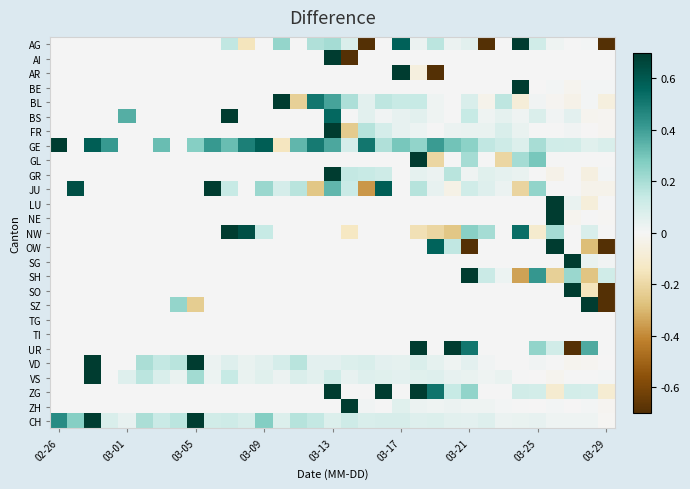

Reading left to right, extract all data points from this chart.

AG: 0.0	0.0	0.0	0.0	0.0	0.0	0.0	0.0	0.0	0.0	0.2	-0.2	0.0	0.2	0.0	0.2	0.2	0.1	-0.7	0.0	0.6	0.0	0.2	0.0	0.1	-0.9	0.0	0.9	0.1	0.0	0.0	0.0	-1.0
AI: 0.0	0.0	0.0	0.0	0.0	0.0	0.0	0.0	0.0	0.0	0.0	0.0	0.0	0.0	0.0	0.0	1.0	-1.0	0.0	0.0	0.0	0.0	0.0	0.0	0.0	0.0	0.0	0.0	0.0	0.0	0.0	0.0	0.0
AR: 0.0	0.0	0.0	0.0	0.0	0.0	0.0	0.0	0.0	0.0	0.0	0.0	0.0	0.0	0.0	0.0	0.0	0.0	0.0	0.0	1.0	-0.1	-0.9	0.0	0.0	0.0	0.0	0.0	0.0	0.0	0.0	0.0	0.0
BE: 0.0	0.0	0.0	0.0	0.0	0.0	0.0	0.0	0.0	0.0	0.0	0.0	0.0	0.0	0.0	0.0	0.0	0.0	0.0	0.0	0.0	0.0	0.0	0.0	0.0	0.0	0.0	1.0	-0.0	0.0	-0.0	0.0	0.0
BL: 0.0	0.0	0.0	0.0	0.0	0.0	0.0	0.0	0.0	0.0	0.0	0.0	0.0	1.0	-0.2	0.5	0.4	0.2	0.1	0.2	0.1	0.1	0.0	0.0	0.1	-0.0	0.2	-0.1	0.0	-0.0	-0.0	0.0	-0.1
BS: 0.0	0.0	0.0	0.0	0.4	0.0	0.0	0.0	0.0	0.0	1.0	0.0	0.0	0.0	0.0	0.0	0.6	0.0	0.1	0.0	0.0	0.1	0.0	0.0	0.1	0.0	0.0	0.0	0.1	0.0	0.0	-0.0	-0.0
FR: 0.0	0.0	0.0	0.0	0.0	0.0	0.0	0.0	0.0	0.0	0.0	0.0	0.0	0.0	0.0	0.0	1.0	-0.2	0.2	0.1	0.0	0.0	0.0	0.0	0.0	0.0	0.1	0.0	0.0	0.0	0.0	-0.0	-0.0
GE: 1.0	0.0	0.6	0.4	0.0	0.0	0.3	0.0	0.3	0.4	0.3	0.5	0.6	-0.1	0.3	0.5	0.4	0.1	0.5	0.2	0.3	0.2	0.4	0.3	0.3	0.2	0.1	0.1	0.2	0.1	0.1	0.1	0.1
GL: 0.0	0.0	0.0	0.0	0.0	0.0	0.0	0.0	0.0	0.0	0.0	0.0	0.0	0.0	0.0	0.0	0.0	0.0	0.0	0.0	0.0	1.0	-0.2	0.0	0.2	0.0	-0.2	0.2	0.3	0.0	0.0	0.0	0.0
GR: 0.0	0.0	0.0	0.0	0.0	0.0	0.0	0.0	0.0	0.0	0.0	0.0	0.0	0.0	0.0	0.0	1.0	0.1	0.1	0.1	0.0	0.0	0.0	0.2	0.0	0.1	0.0	0.0	0.0	-0.0	0.0	-0.1	0.0
JU: 0.0	0.6	0.0	0.0	0.0	0.0	0.0	0.0	0.0	1.0	0.1	0.0	0.2	0.1	0.2	-0.3	0.3	0.1	-0.4	0.6	0.0	0.2	0.0	-0.0	0.1	0.1	0.0	-0.2	0.2	0.0	0.0	-0.0	-0.0
LU: 0.0	0.0	0.0	0.0	0.0	0.0	0.0	0.0	0.0	0.0	0.0	0.0	0.0	0.0	0.0	0.0	0.0	0.0	0.0	0.0	0.0	0.0	0.0	0.0	0.0	0.0	0.0	0.0	0.0	1.0	0.0	-0.1	0.0
NE: 0.0	0.0	0.0	0.0	0.0	0.0	0.0	0.0	0.0	0.0	0.0	0.0	0.0	0.0	0.0	0.0	0.0	0.0	0.0	0.0	0.0	0.0	0.0	0.0	0.0	0.0	0.0	0.0	0.0	1.0	-0.0	0.0	-0.0
NW: 0.0	0.0	0.0	0.0	0.0	0.0	0.0	0.0	0.0	0.0	1.0	0.6	0.1	0.0	0.0	0.0	0.0	-0.1	0.0	0.0	0.0	-0.2	-0.2	-0.3	0.3	0.2	0.0	0.5	-0.1	0.2	0.0	0.1	0.0
OW: 0.0	0.0	0.0	0.0	0.0	0.0	0.0	0.0	0.0	0.0	0.0	0.0	0.0	0.0	0.0	0.0	0.0	0.0	0.0	0.0	0.0	0.0	0.6	0.1	-0.7	0.0	0.0	0.0	0.0	1.0	0.0	-0.3	-0.7
SG: 0.0	0.0	0.0	0.0	0.0	0.0	0.0	0.0	0.0	0.0	0.0	0.0	0.0	0.0	0.0	0.0	0.0	0.0	0.0	0.0	0.0	0.0	0.0	0.0	0.0	0.0	0.0	0.0	0.0	0.0	1.0	0.0	0.0
SH: 0.0	0.0	0.0	0.0	0.0	0.0	0.0	0.0	0.0	0.0	0.0	0.0	0.0	0.0	0.0	0.0	0.0	0.0	0.0	0.0	0.0	0.0	0.0	0.0	1.0	0.1	0.0	-0.3	0.4	-0.2	0.2	-0.3	0.1
SO: 0.0	0.0	0.0	0.0	0.0	0.0	0.0	0.0	0.0	0.0	0.0	0.0	0.0	0.0	0.0	0.0	0.0	0.0	0.0	0.0	0.0	0.0	0.0	0.0	0.0	0.0	0.0	0.0	0.0	0.0	1.0	-0.1	-0.9
SZ: 0.0	0.0	0.0	0.0	0.0	0.0	0.0	0.2	-0.2	0.0	0.0	0.0	0.0	0.0	0.0	0.0	0.0	0.0	0.0	0.0	0.0	0.0	0.0	0.0	0.0	0.0	0.0	0.0	0.0	0.0	0.0	1.0	-1.0
TG: 0.0	0.0	0.0	0.0	0.0	0.0	0.0	0.0	0.0	0.0	0.0	0.0	0.0	0.0	0.0	0.0	0.0	0.0	0.0	0.0	0.0	0.0	0.0	0.0	0.0	0.0	0.0	0.0	0.0	0.0	0.0	0.0	0.0
TI: 0.0	0.0	0.0	0.0	0.0	0.0	0.0	0.0	0.0	0.0	0.0	0.0	0.0	0.0	0.0	0.0	0.0	0.0	0.0	0.0	0.0	0.0	0.0	0.0	0.0	0.0	0.0	0.0	0.0	0.0	0.0	0.0	0.0
UR: 0.0	0.0	0.0	0.0	0.0	0.0	0.0	0.0	0.0	0.0	0.0	0.0	0.0	0.0	0.0	0.0	0.0	0.0	0.0	0.0	0.0	0.8	0.0	1.0	0.5	0.0	0.0	0.0	0.2	0.1	-0.9	0.4	0.0
VD: 0.0	0.0	0.9	0.0	0.0	0.2	0.1	0.2	1.0	0.0	0.1	0.0	0.1	0.1	0.2	0.1	0.0	0.1	0.1	0.1	0.0	0.1	0.0	0.0	0.0	0.0	0.0	0.0	0.0	0.0	-0.0	-0.0	-0.0
VS: 0.0	0.0	1.0	0.0	0.1	0.2	0.1	0.0	0.2	0.0	0.1	0.0	0.1	0.0	0.1	0.1	0.1	0.0	0.1	0.1	0.1	0.1	0.1	0.0	0.0	0.0	0.0	0.0	-0.0	-0.0	0.0	0.0	0.0
ZG: 0.0	0.0	0.0	0.0	0.0	0.0	0.0	0.0	0.0	0.0	0.0	0.0	0.0	0.0	0.0	0.0	1.0	0.0	0.0	1.0	0.0	0.8	0.5	0.1	0.2	0.0	0.0	0.1	0.1	-0.1	0.1	0.1	-0.1
ZH: 0.0	0.0	0.0	0.0	0.0	0.0	0.0	0.0	0.0	0.0	0.0	0.0	0.0	0.0	0.0	0.0	0.0	1.0	0.0	0.0	0.1	0.0	0.0	0.0	0.0	0.0	0.0	0.0	-0.0	0.0	-0.0	0.0	-0.0
CH: 0.4	0.3	1.0	0.1	0.0	0.2	0.1	0.2	0.8	0.1	0.1	0.1	0.3	0.1	0.2	0.1	0.1	0.1	0.1	0.1	0.1	0.1	0.1	0.1	0.1	0.1	0.0	0.0	0.0	0.0	0.0	0.0	-0.0